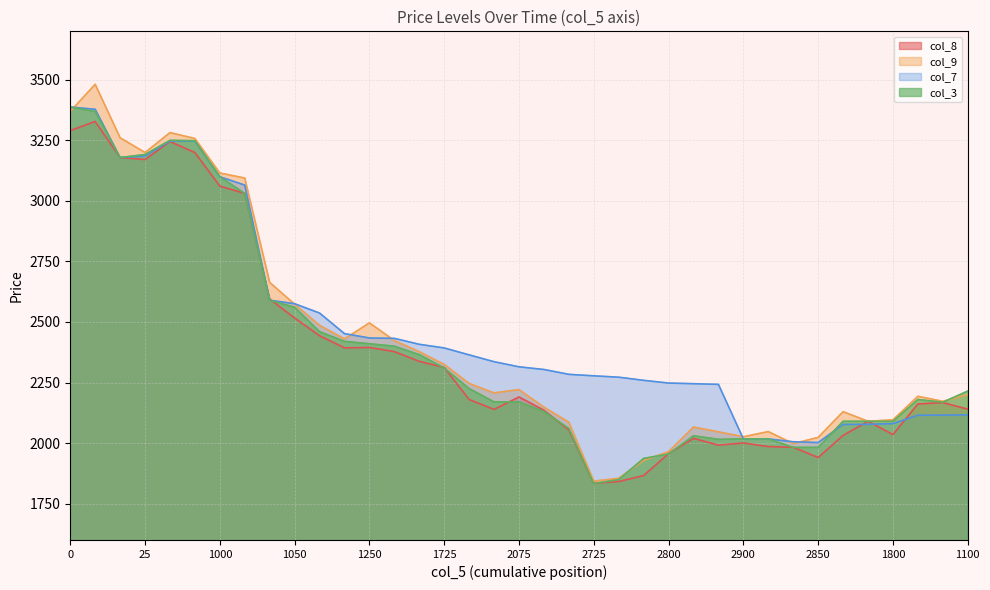

Rank the series by their maximum value, from highest to lowest.

col_9, col_7, col_3, col_8